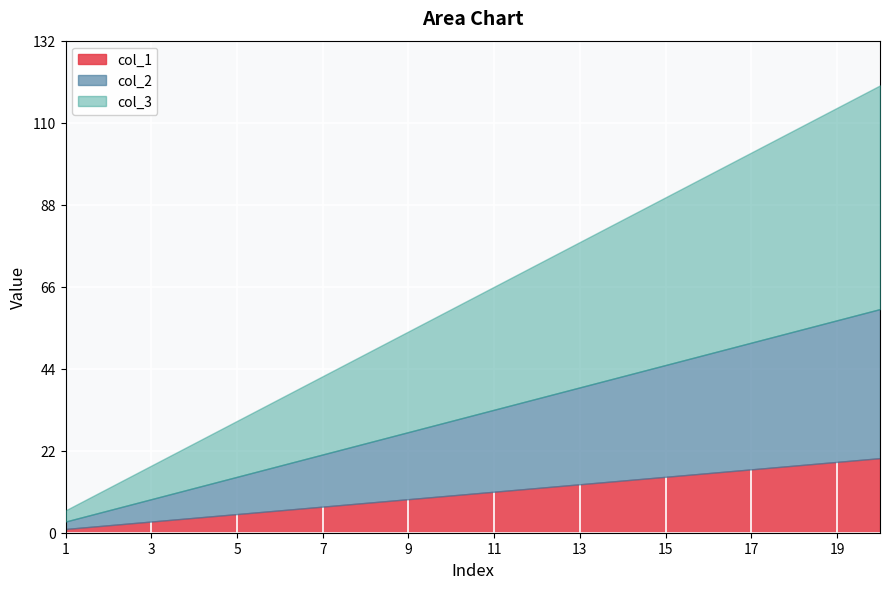

Is the value of col_3 at 3 greater than the value of col_2 at 15?

No